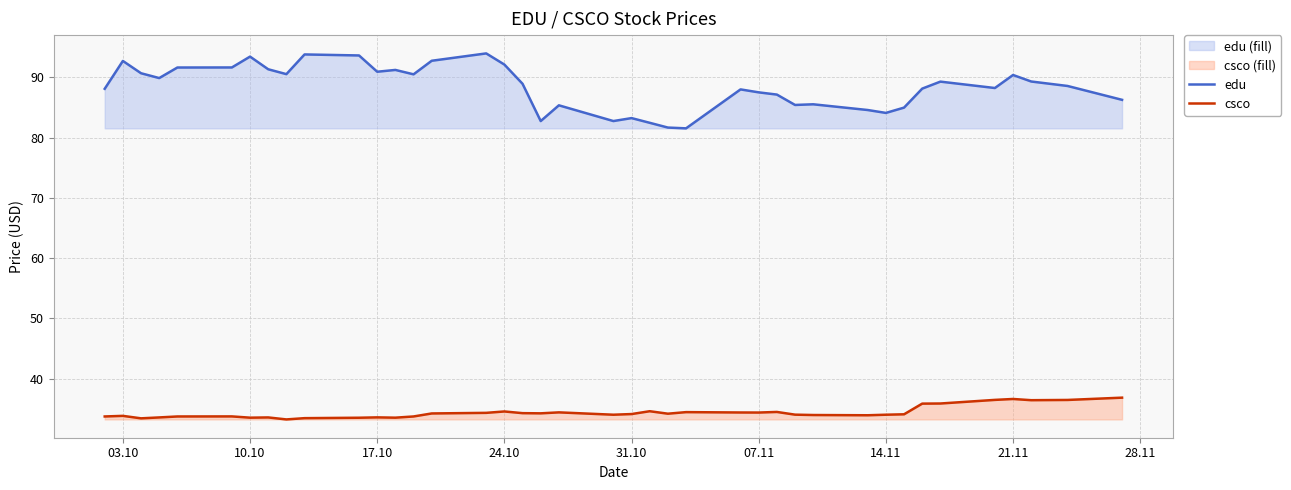

How many lines are shown in the chart?

2